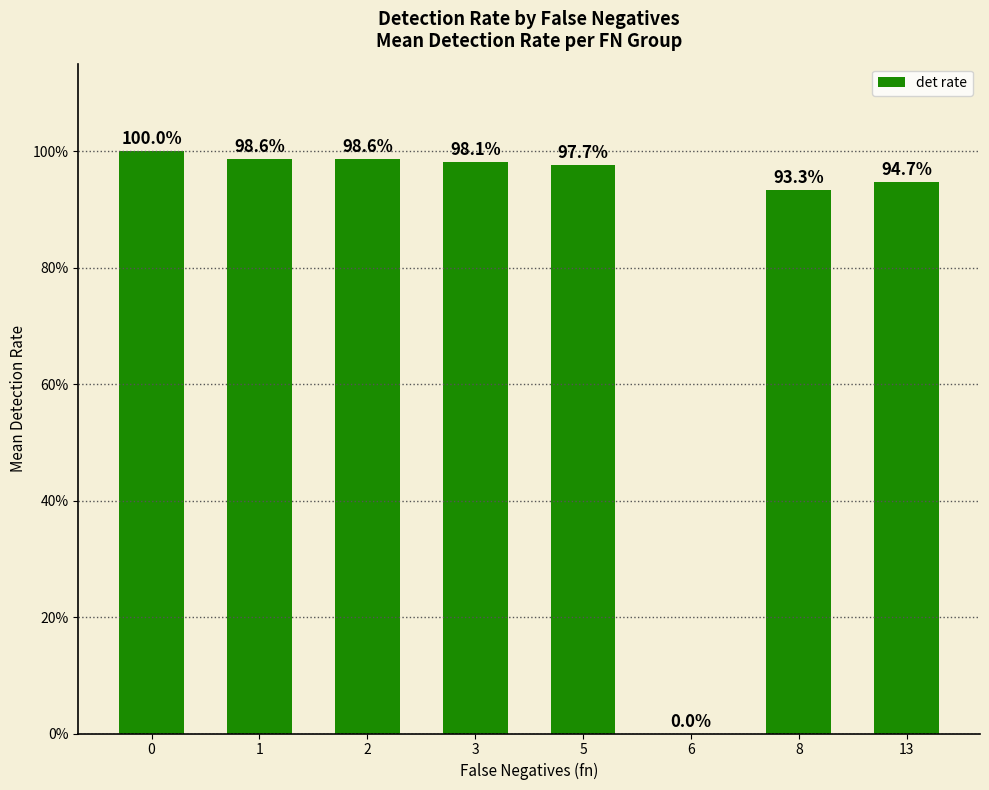

Are the bars horizontal?

No